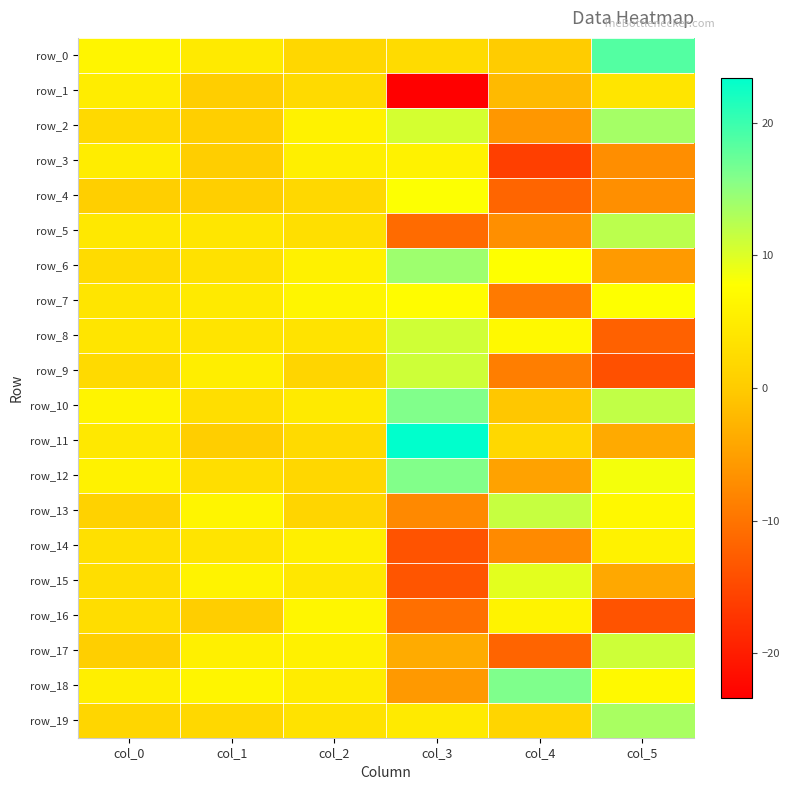

Where does the row_2 series first go above 5?

col_2